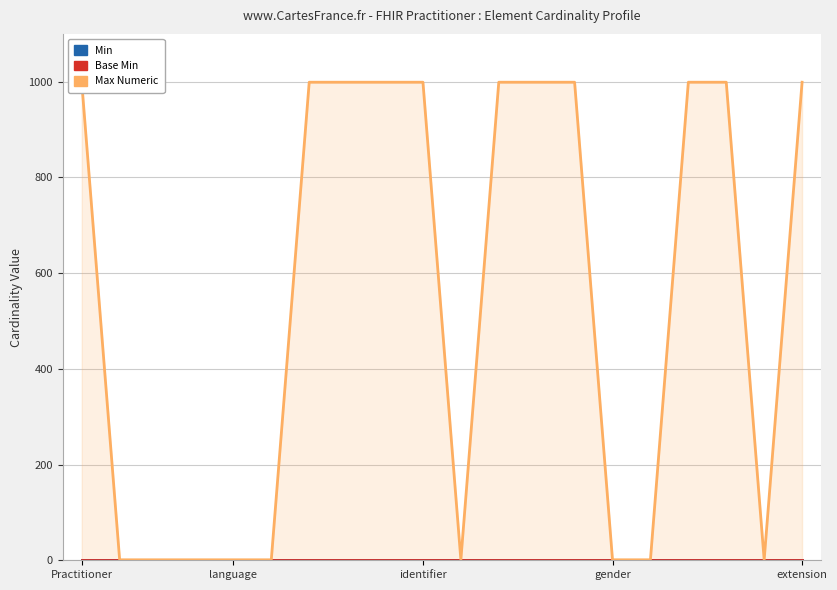

Rank the categories by Min value from highest to lowest.

Practitioner, language, identifier, gender, extension, 5, 6, 7, 8, 9, 10, 11, 12, 13, 14, 15, 16, 17, 18, 19